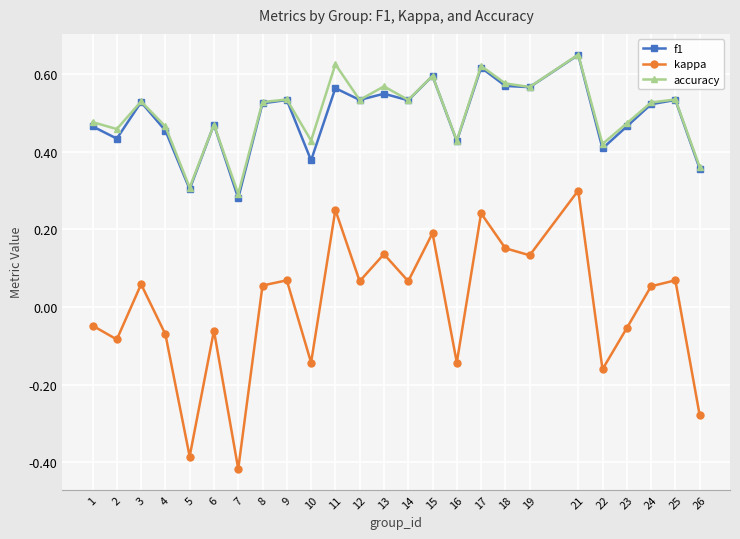

At which category does the chart reach its peak across all series?

21